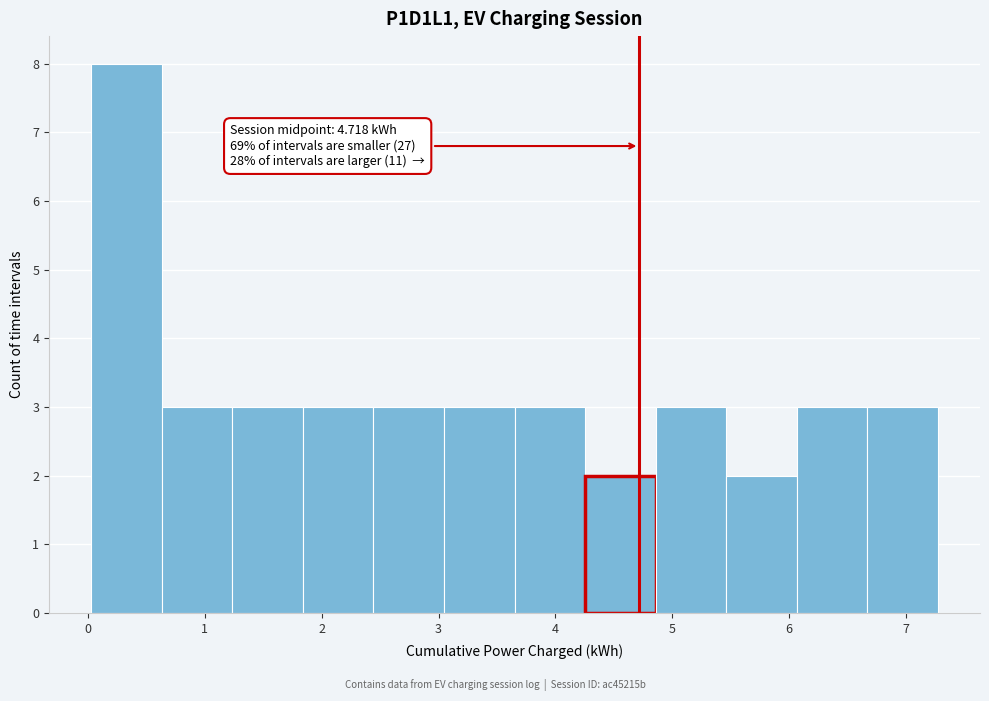

Over which range of the x-axis is the bar tallest?

0.0 to 0.6